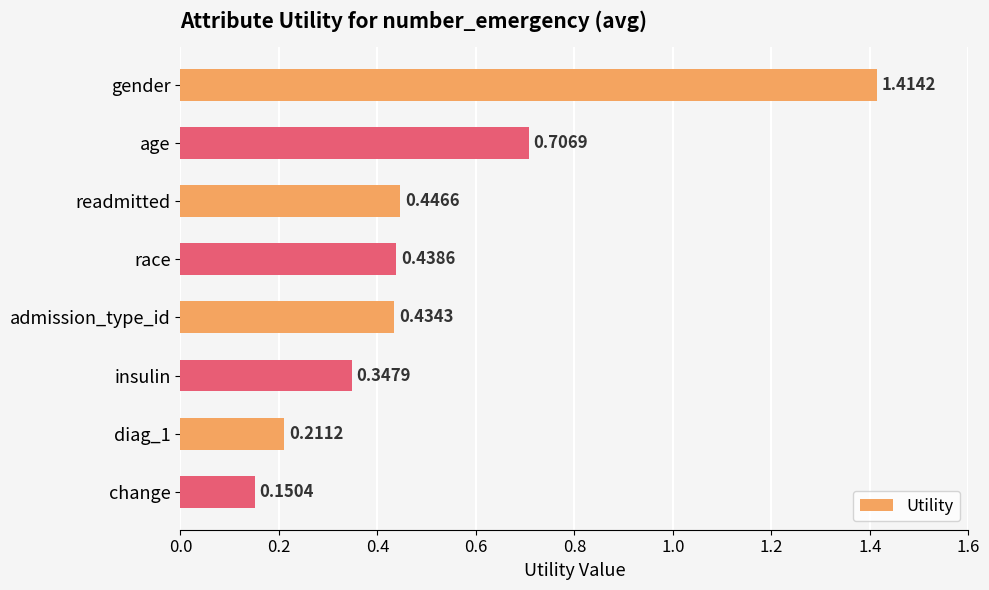

What is the label of the 4th bar from the bottom?

admission_type_id